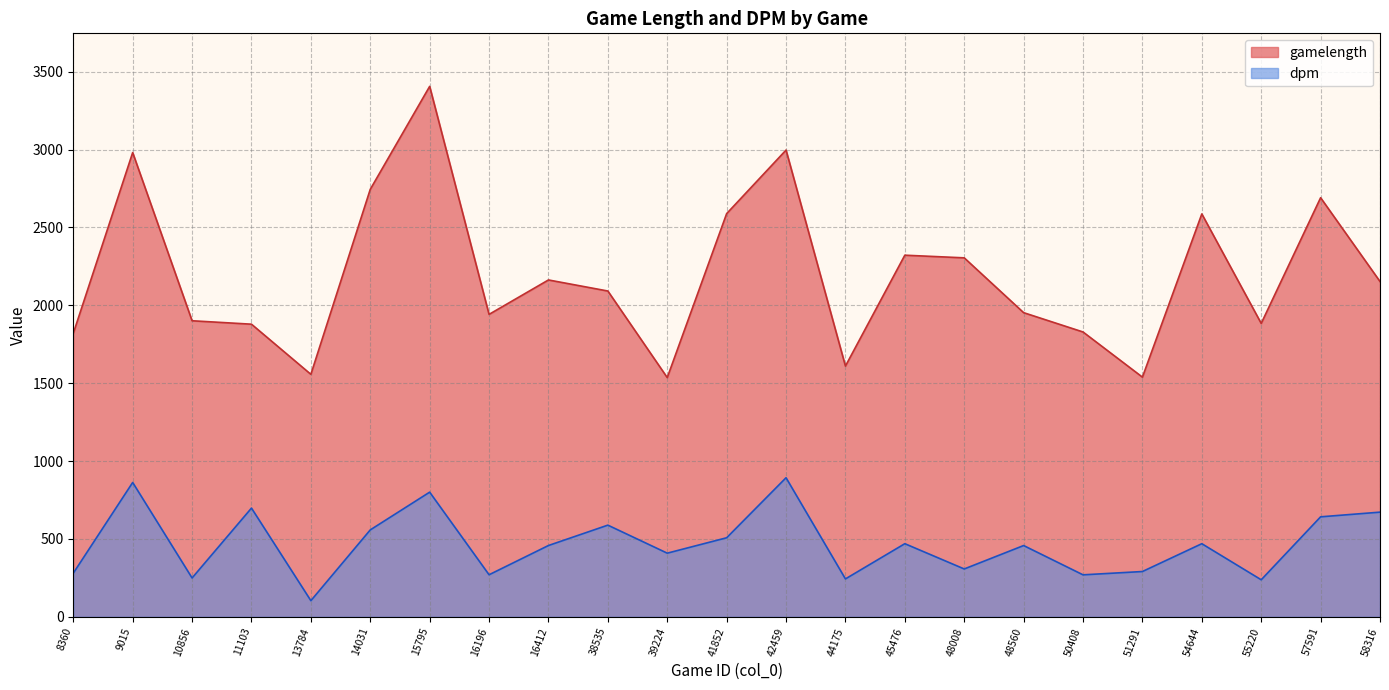

Which series has the largest range (max minus min)?

gamelength